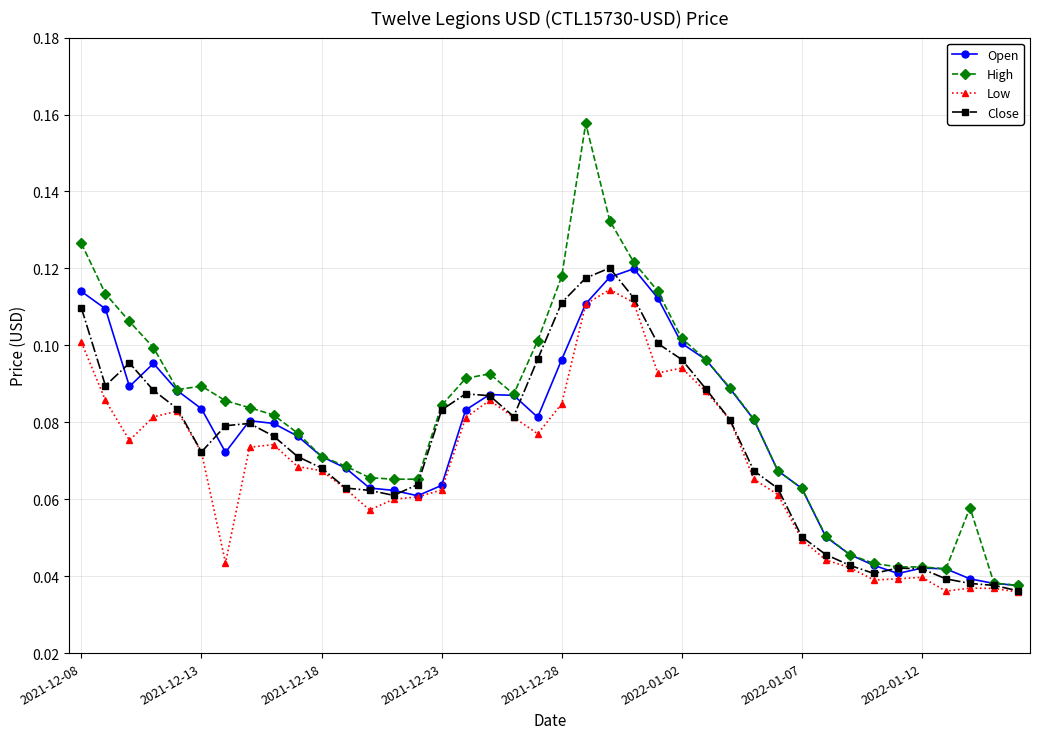

How many Open values are between 0 and 1?

40